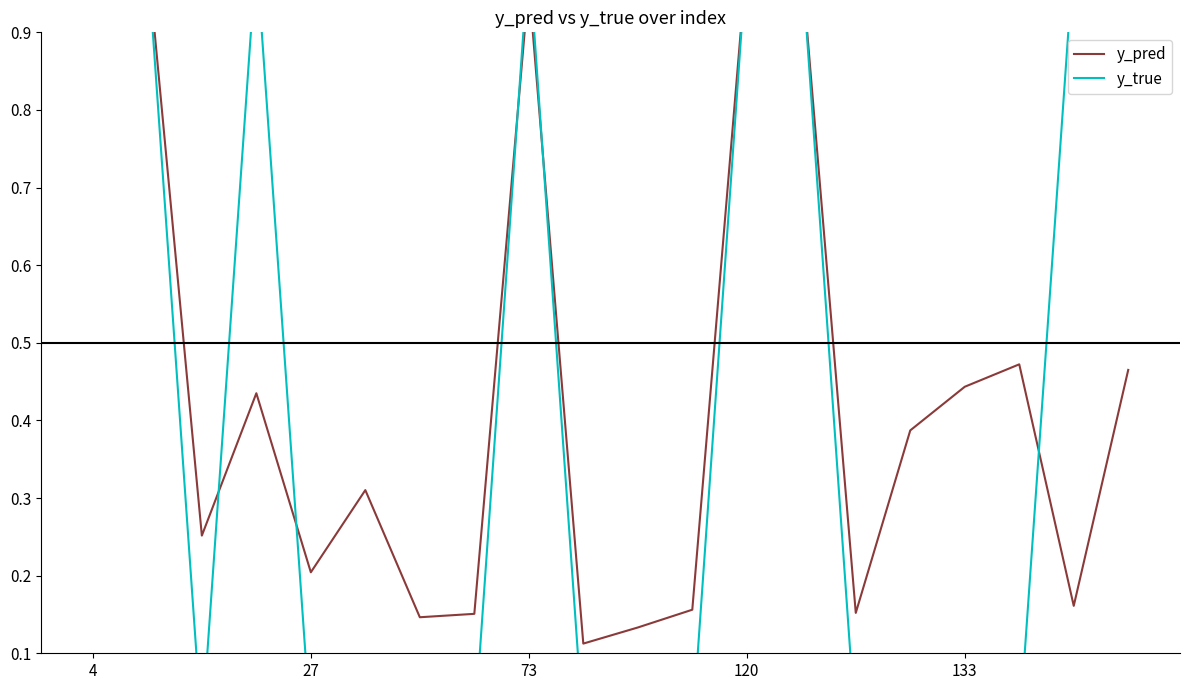

Count the number of data series in this chart.

2